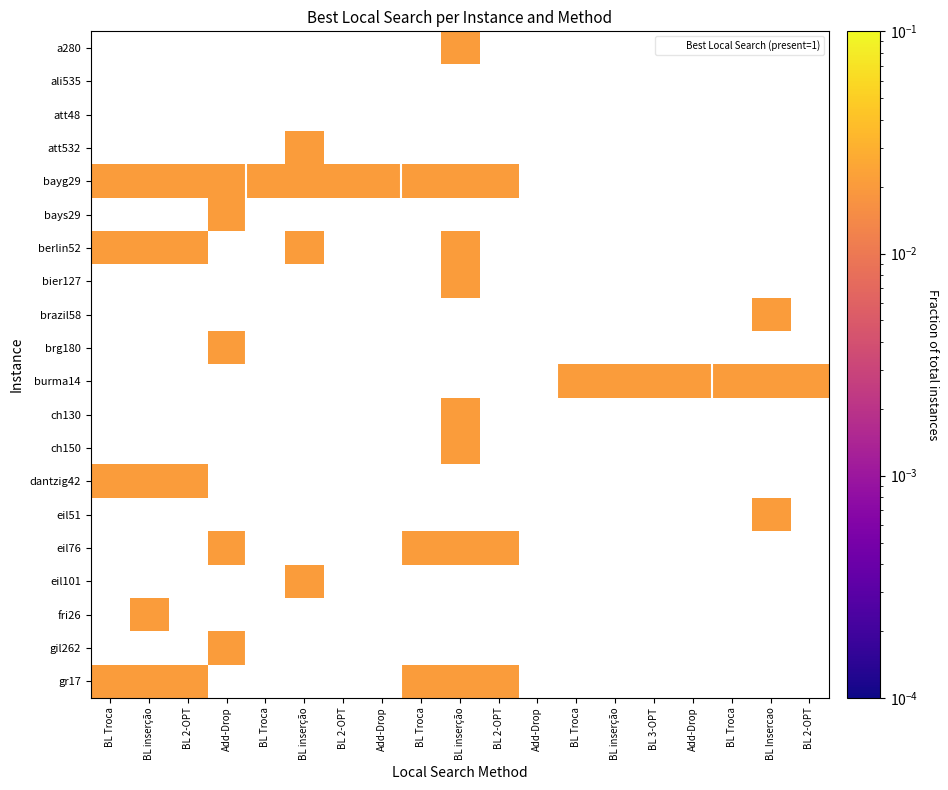

How many data points does each series have?

19